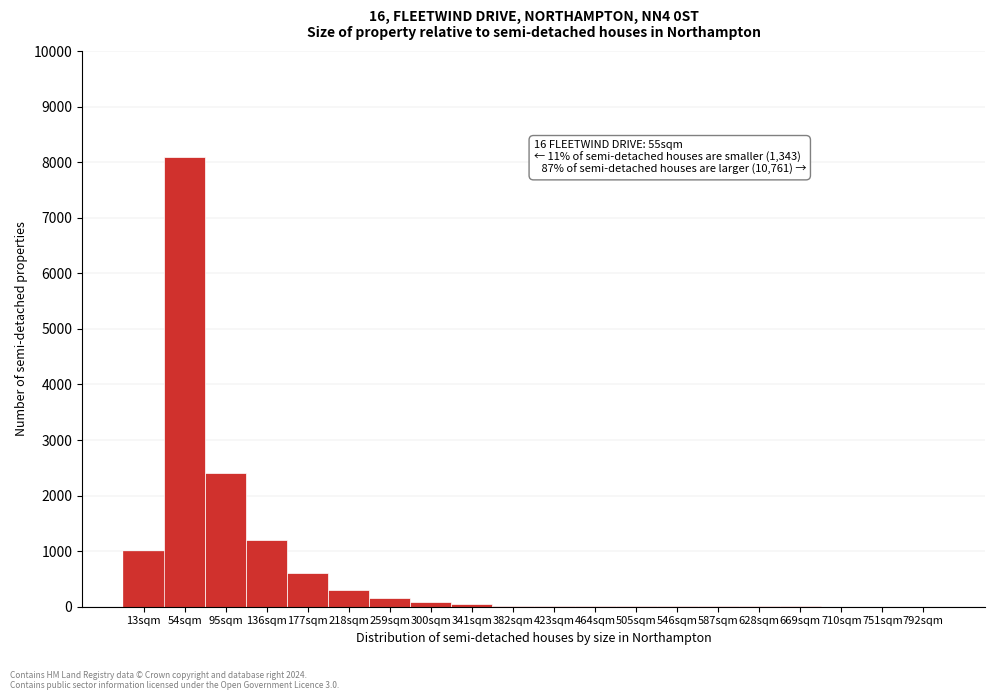

Which label corresponds to the largest value in the chart?

54sqm